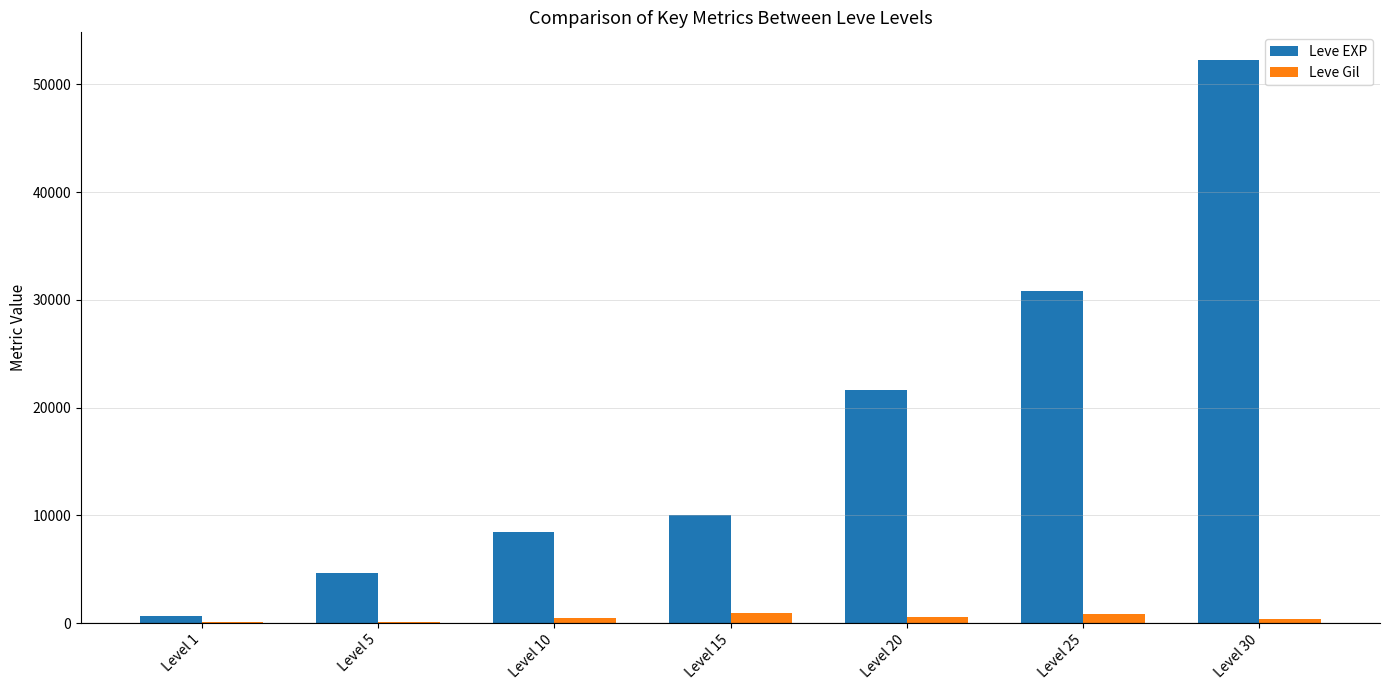

Read the Leve EXP value at Level 1, to the nearest 50.

650